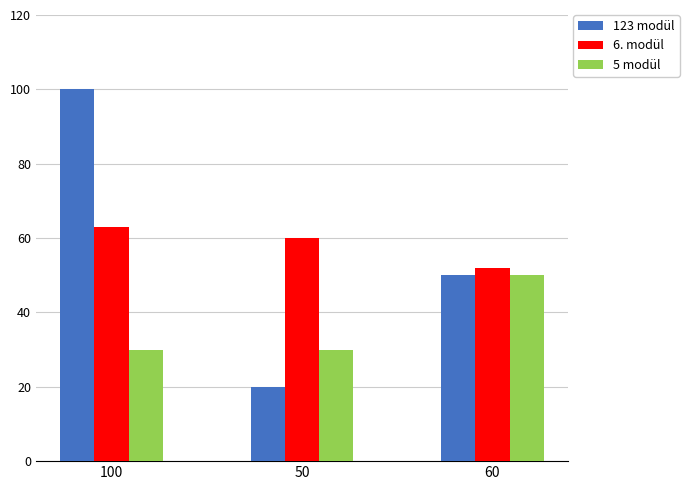

What is the difference between the highest and lowest values at 100?

70